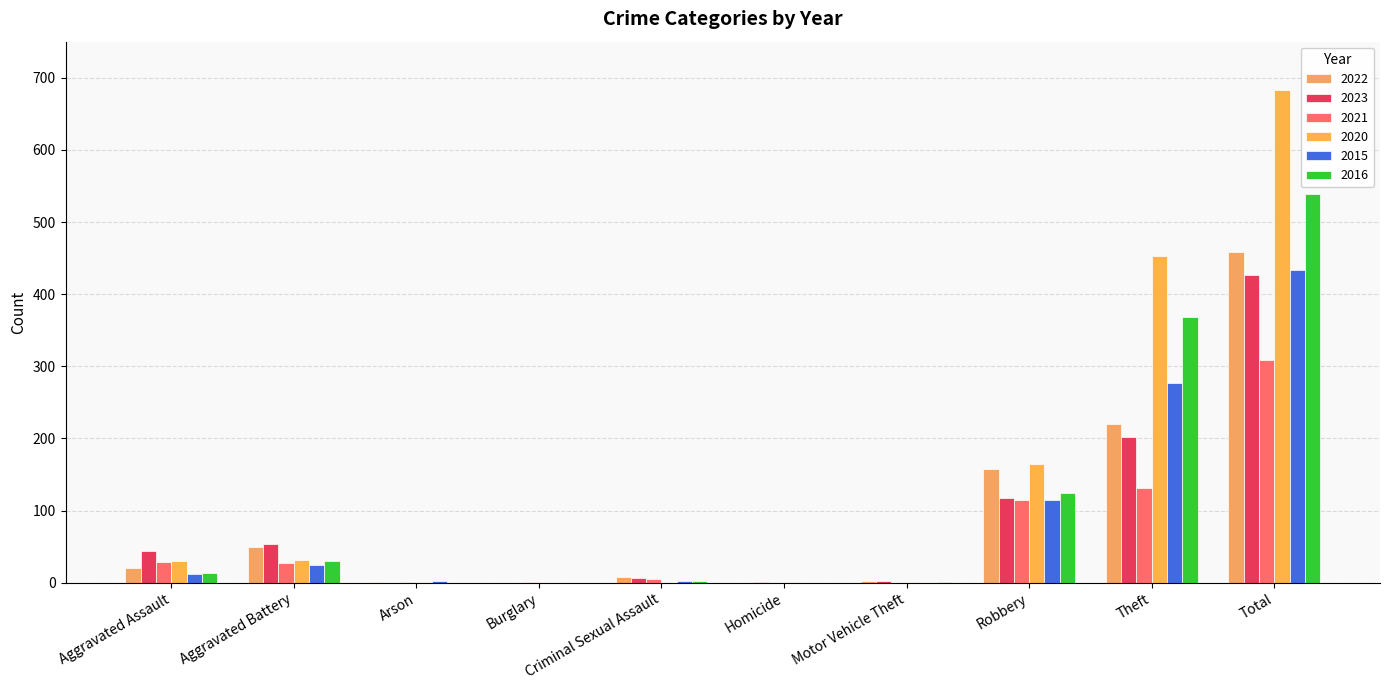

What is the average value of the 2016 series?

108